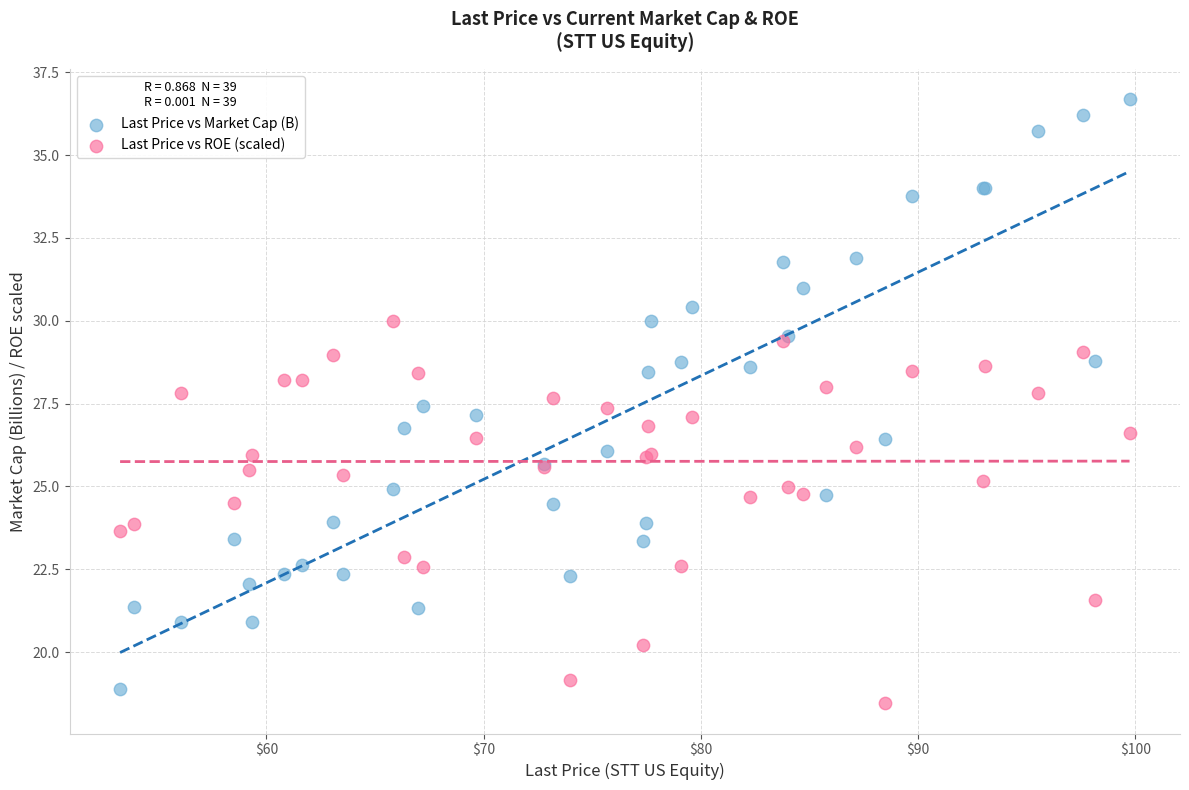

Which series has the widest spread of Y values?

Last Price vs Market Cap (B)